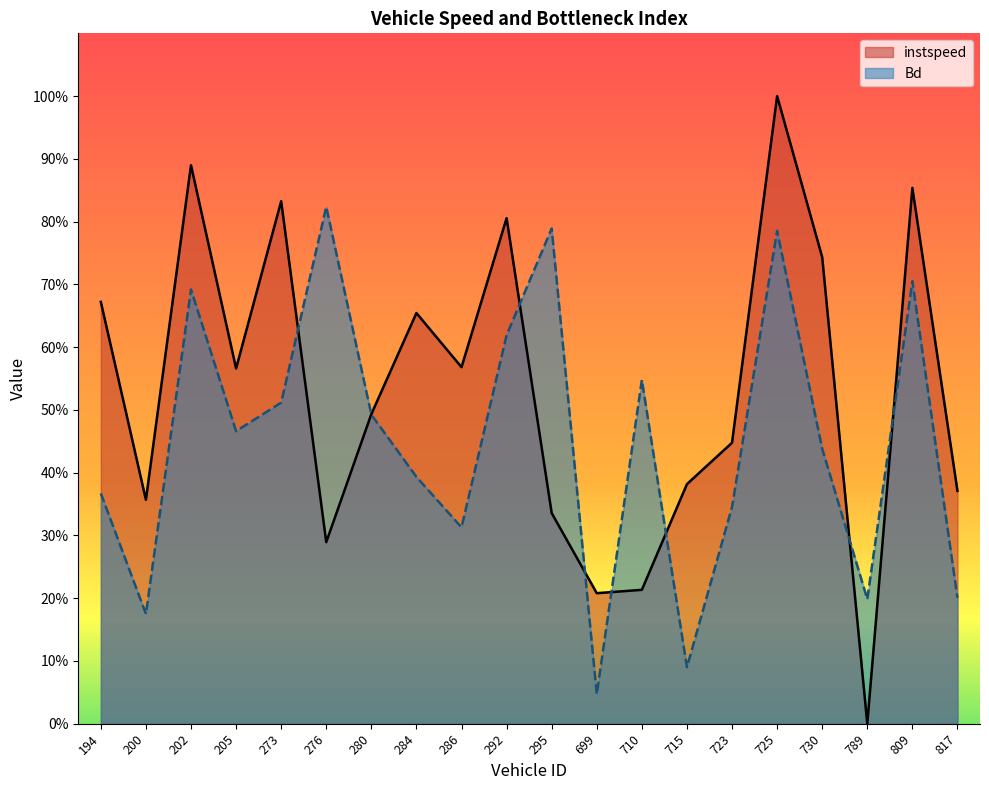

True or false: Bd and instspeed intersect in this chart.

True